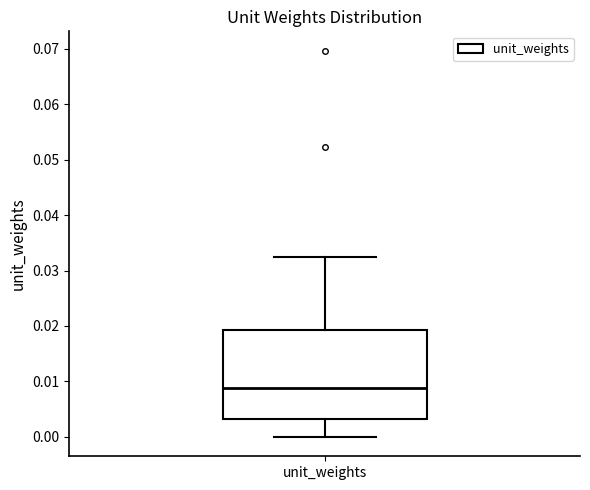

Transcribe this box plot: give where the median line is, the range the box spans, and where the two whiskers end, as read against the y-axis. The values are not printed on the chart, so give them approximately, as read against the axis.

median 0.009, box 0.003 to 0.019, whiskers 0.000 to 0.032